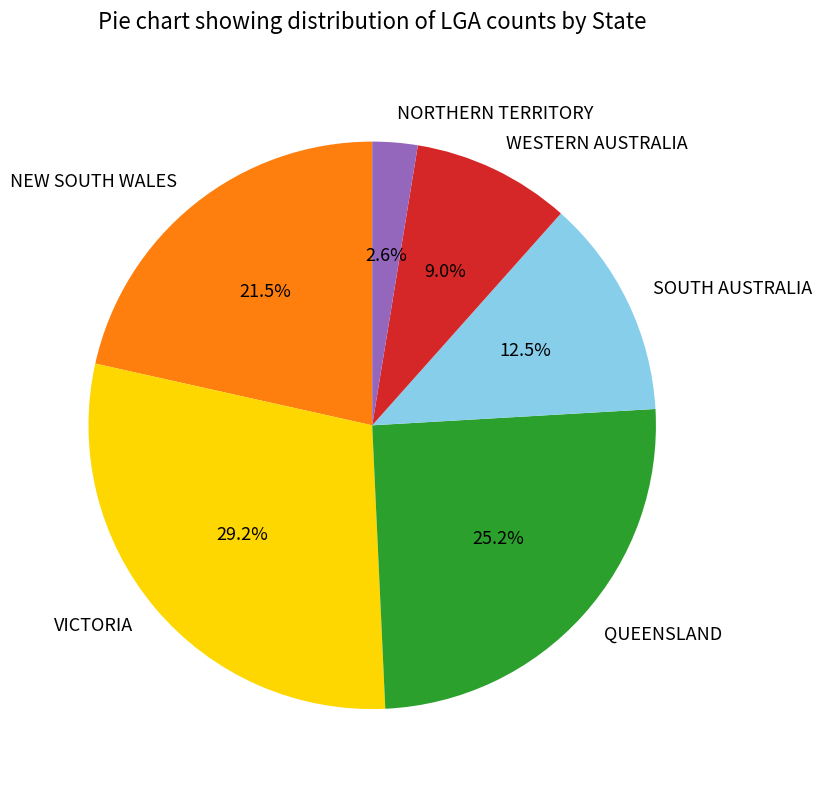

Approximately how many times larger is the value at QUEENSLAND compared to NEW SOUTH WALES?

1.2